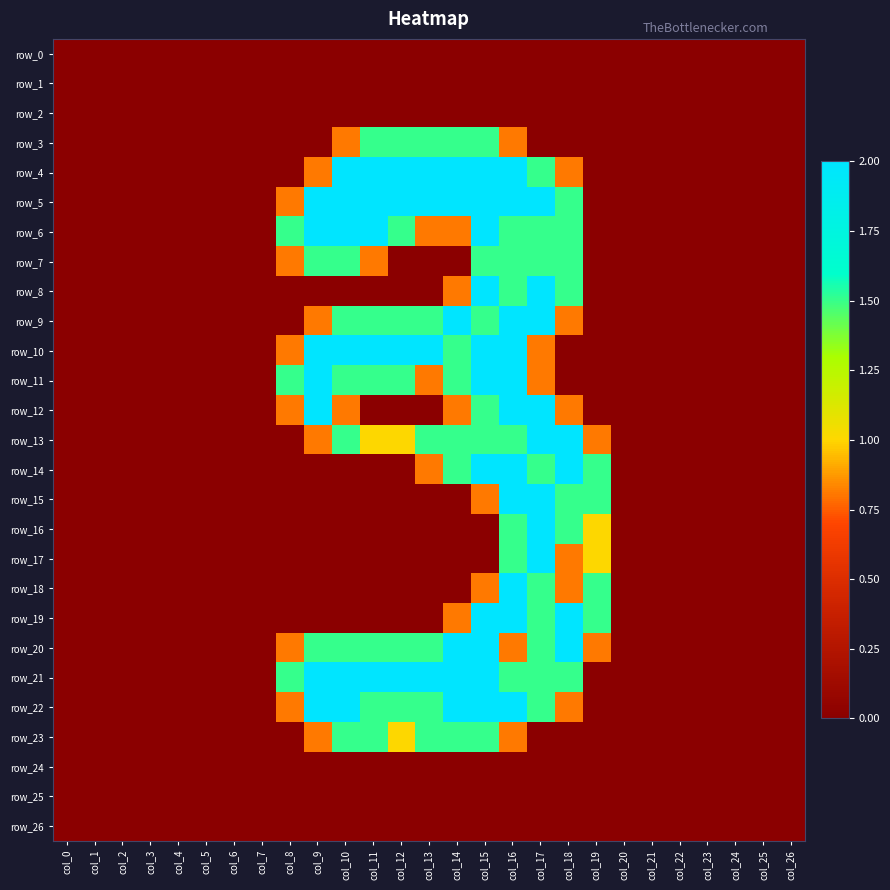

Which series has the widest spread of values?

row_4